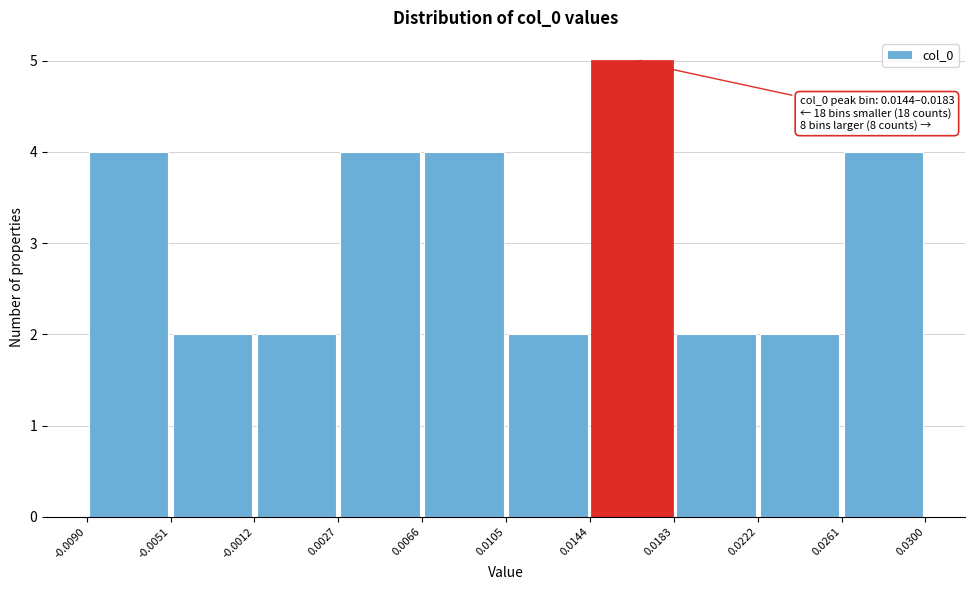

Which range on the x-axis has the tallest bar?

0.0144 to 0.0183